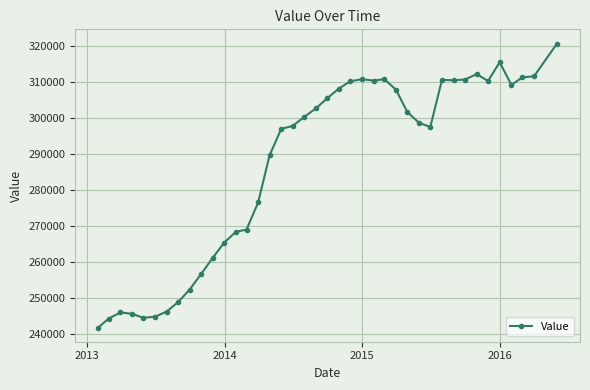

What is the greatest value displayed?

320600